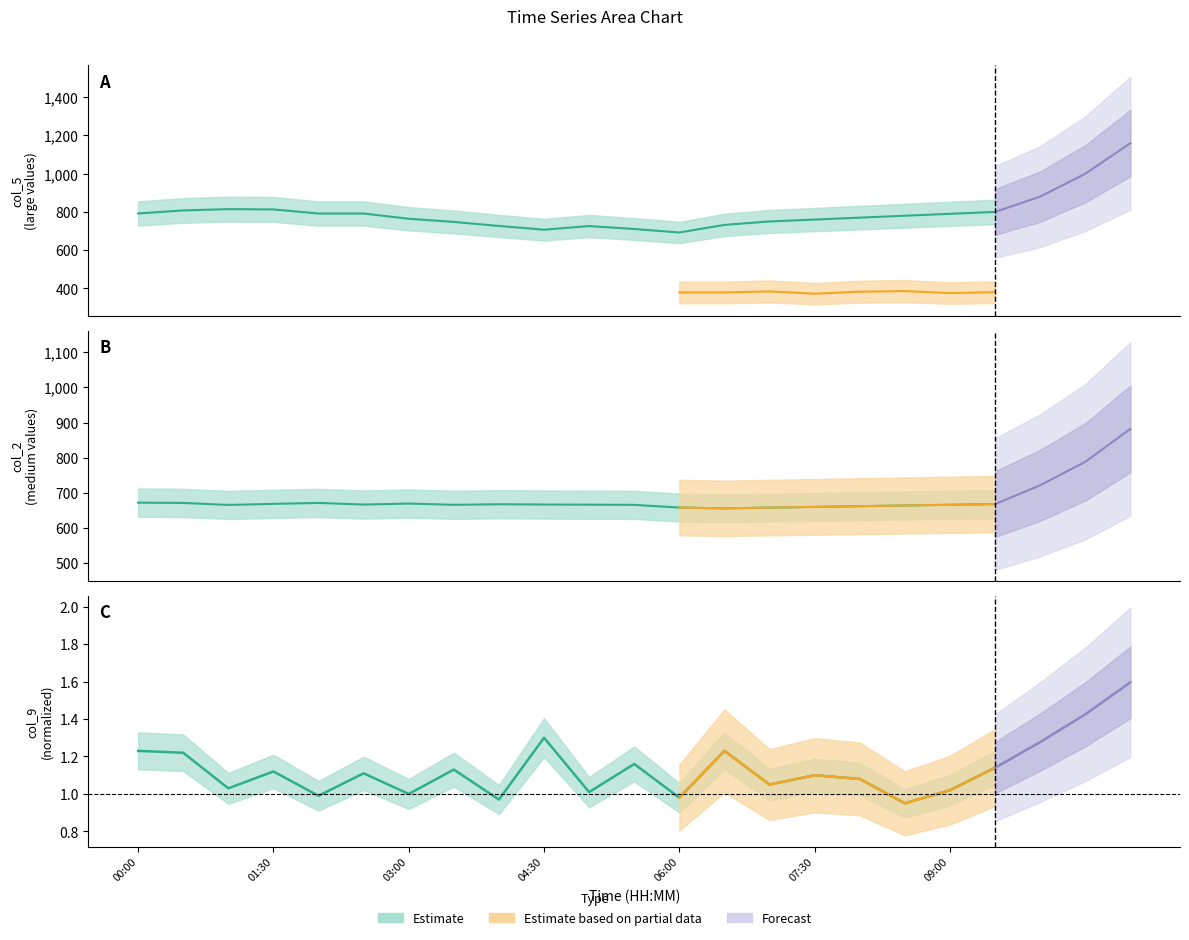

Is the value of col_2 at 06:00 greater than the value of col_9 at 08:00?

Yes